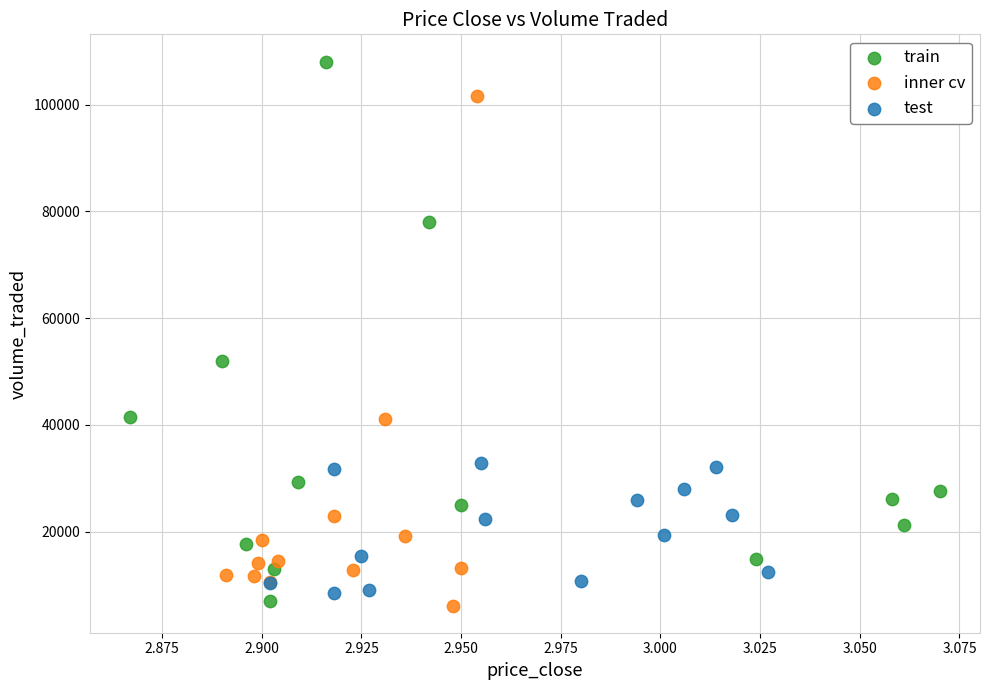

Which series contains the highest Y value?

train